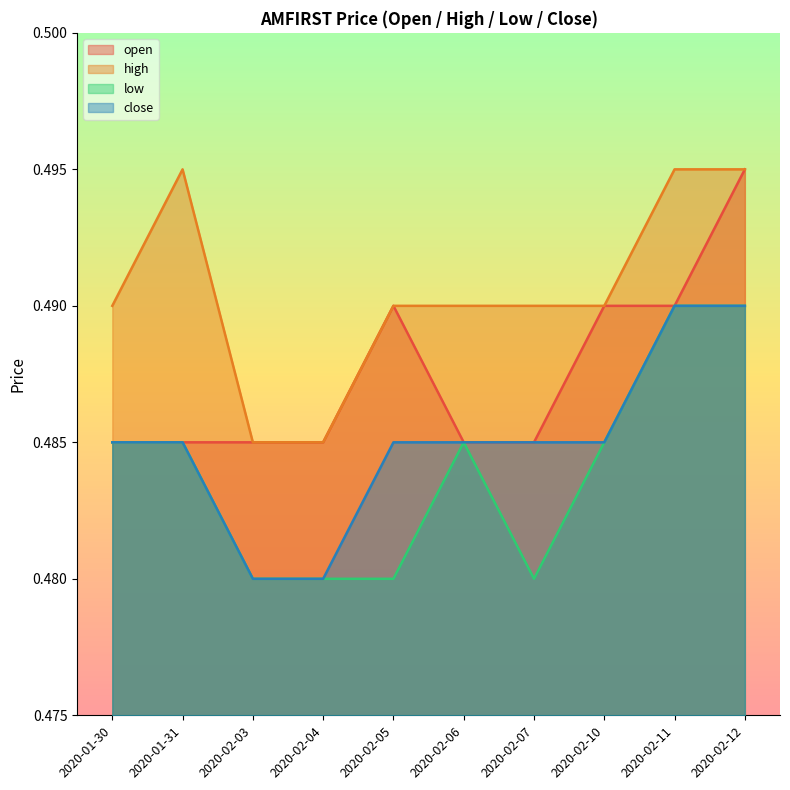

Where is open nearest to the value 0?

2020-01-30